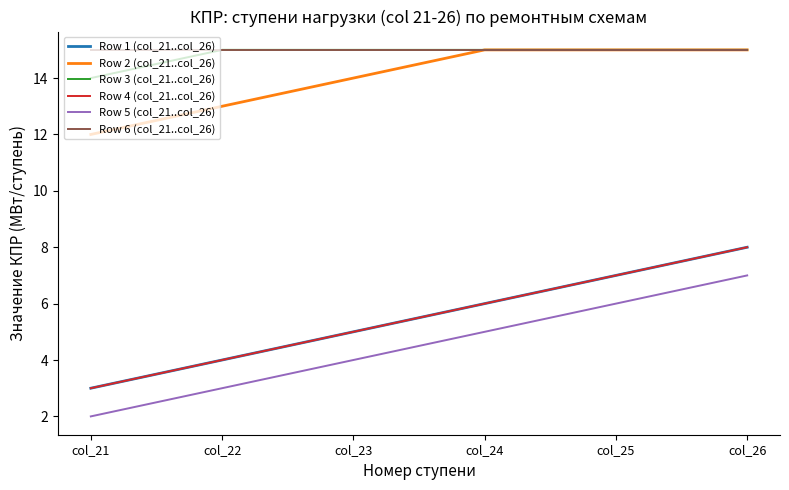

Is this an area chart (filled region under the line)?

No